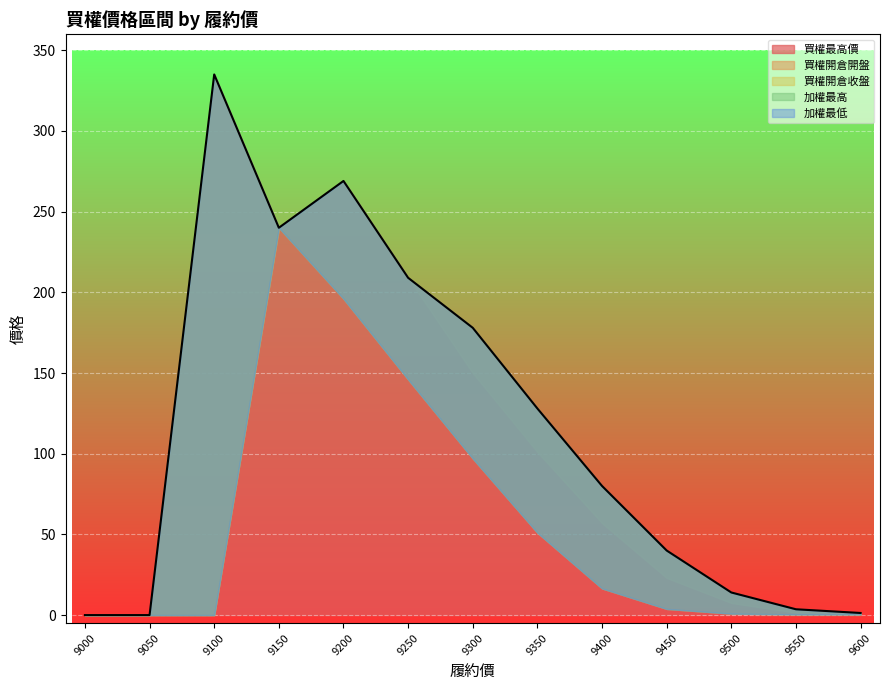

Reading left to right, list all the values displayed in this chart.

買權最高價: 9000=0.0	9050=0.0	9100=335.0	9150=240.0	9200=269.0	9250=209.0	9300=178.0	9350=128.0	9400=80.0	9450=40.0	9500=14.0	9550=3.6	9600=1.3
買權開倉開盤: 9000=0.0	9050=0.0	9100=0.0	9150=239.0	9200=269.0	9250=209.0	9300=150.0	9350=101.0	9400=57.0	9450=23.0	9500=7.5	9550=1.5	9600=0.6
買權開倉收盤: 9000=0.0	9050=0.0	9100=0.0	9150=240.0	9200=196.0	9250=146.0	9300=97.0	9350=51.0	9400=16.5	9450=3.8	9500=0.9	9550=0.4	9600=0.4
加權最高: 9000=0.0	9050=0.0	9100=0.0	9150=240.0	9200=196.0	9250=146.0	9300=97.0	9350=51.0	9400=16.5	9450=3.8	9500=0.9	9550=0.4	9600=0.4
加權最低: 9000=0.0	9050=0.0	9100=0.0	9150=240.0	9200=196.0	9250=146.0	9300=97.0	9350=51.0	9400=16.5	9450=3.8	9500=0.9	9550=0.4	9600=0.4